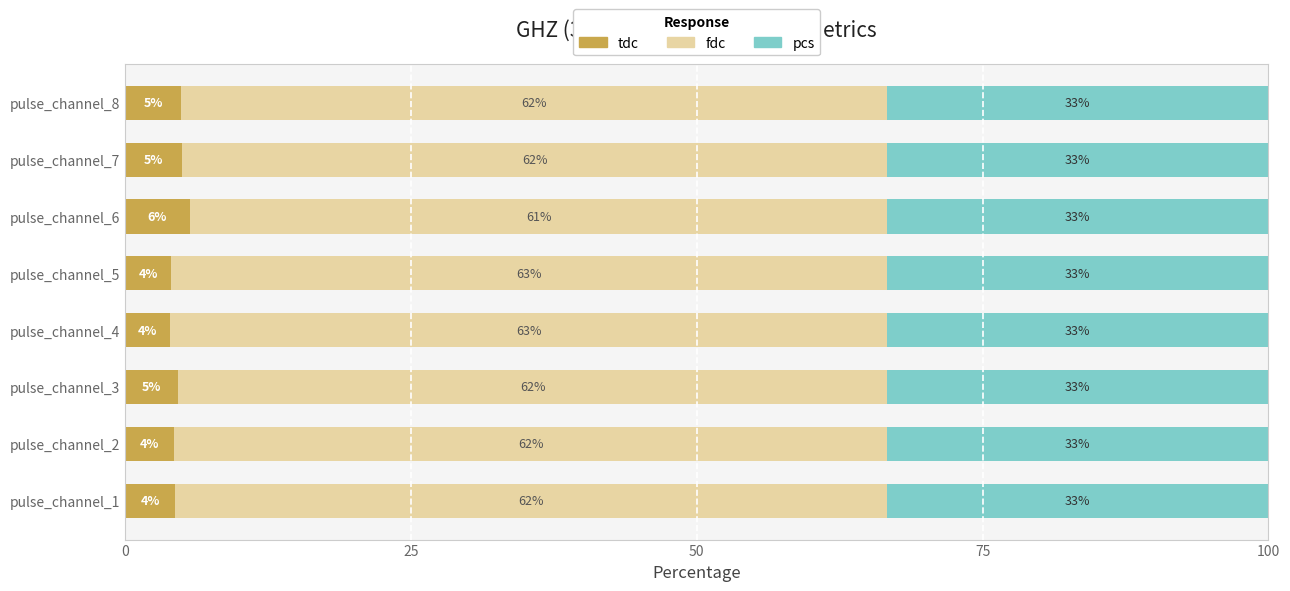

What is the total value across all series at pulse_channel_3?

100.0